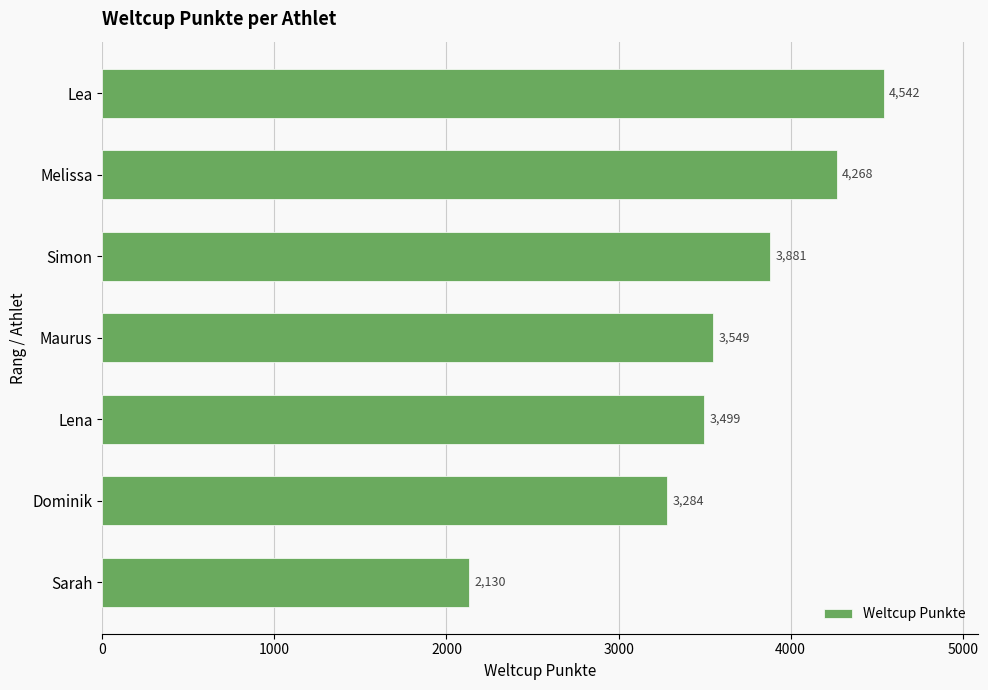

What is the greatest value displayed?

4542